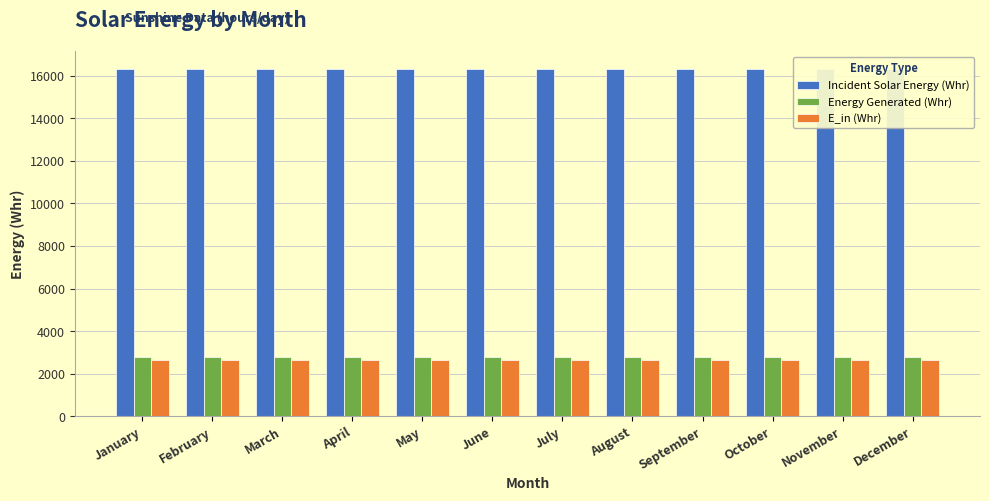

What is the sum of the Energy Generated (Whr) values at February and May?

5548.8